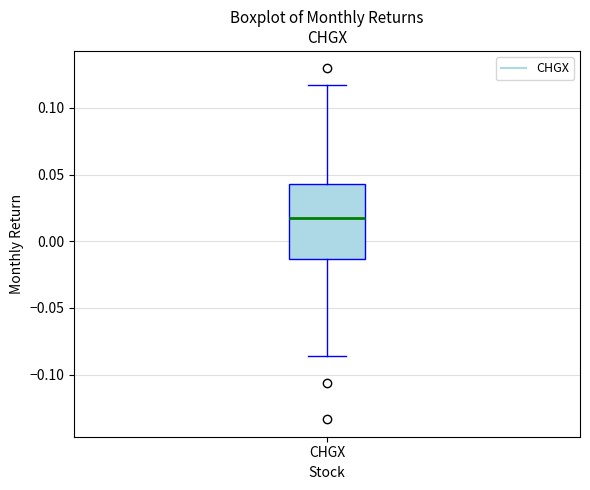

Transcribe this box plot: give where the median line is, the range the box spans, and where the two whiskers end, as read against the y-axis. The values are not printed on the chart, so give them approximately, as read against the axis.

median 0.015, box -0.015 to 0.045, whiskers -0.085 to 0.115